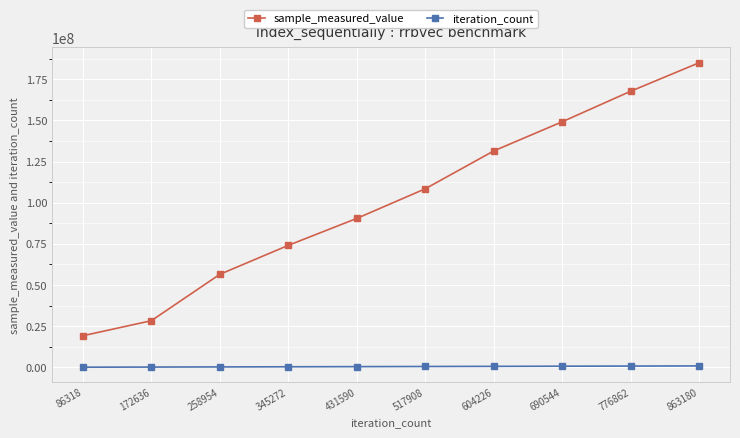

What are all the series names shown in the legend?

sample_measured_value, iteration_count